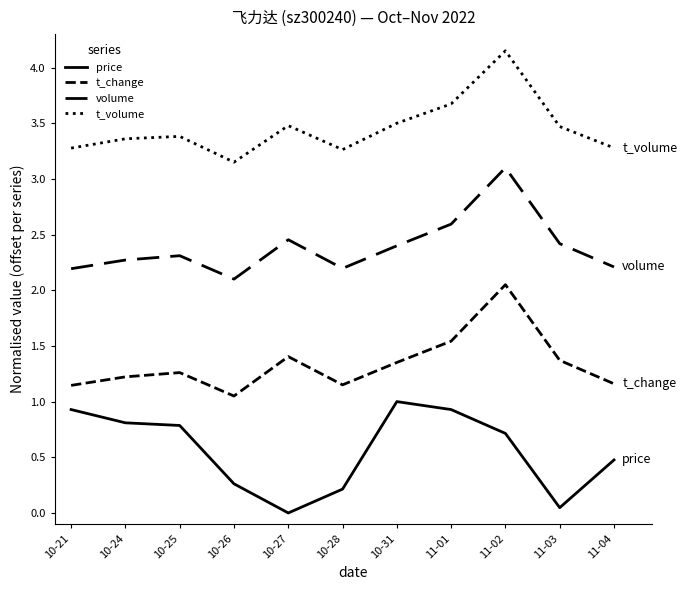

Does the chart have visible grid lines?

No